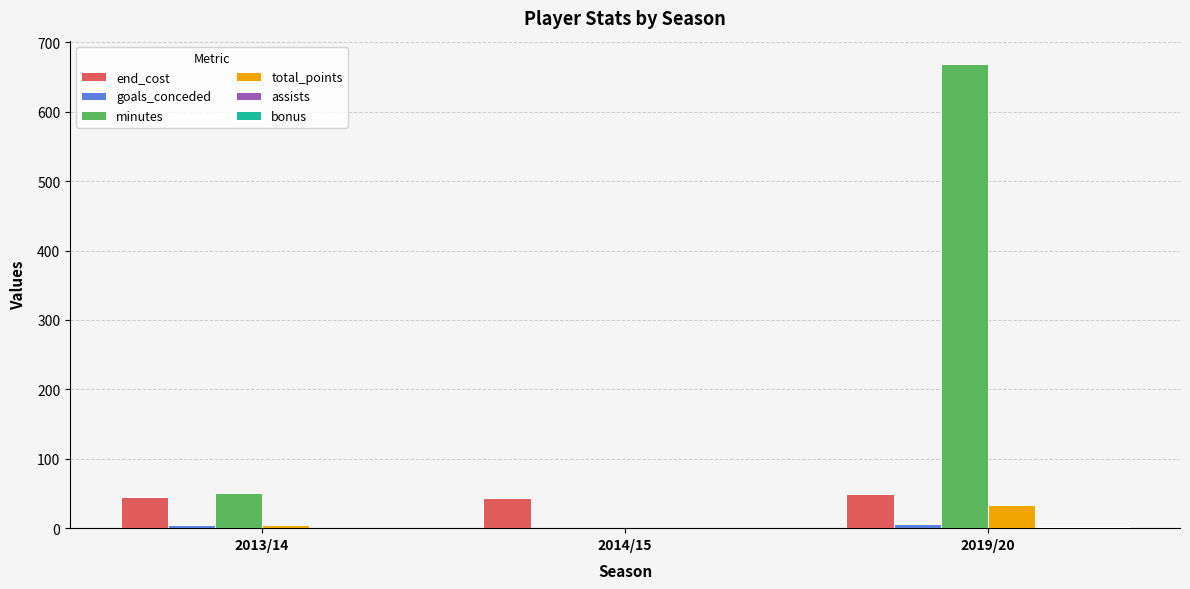

What is the sum of all total_points values?

37